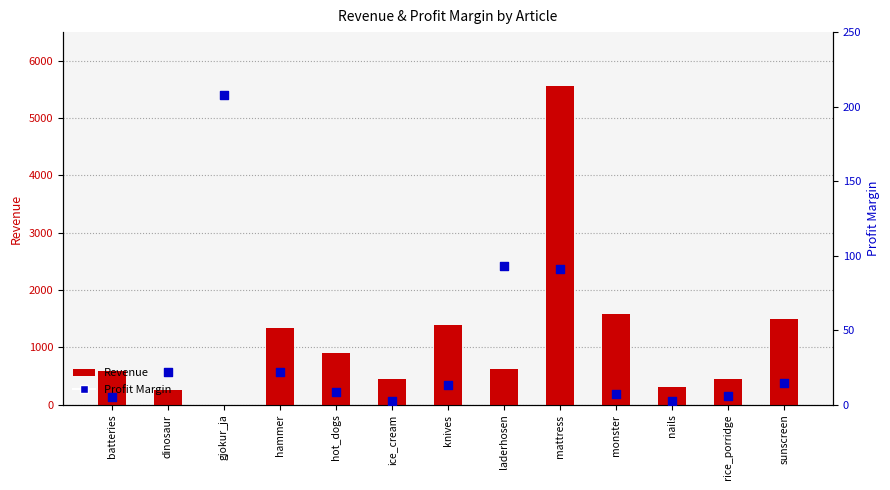

At how many categories does at least one series exceed 2760?

1